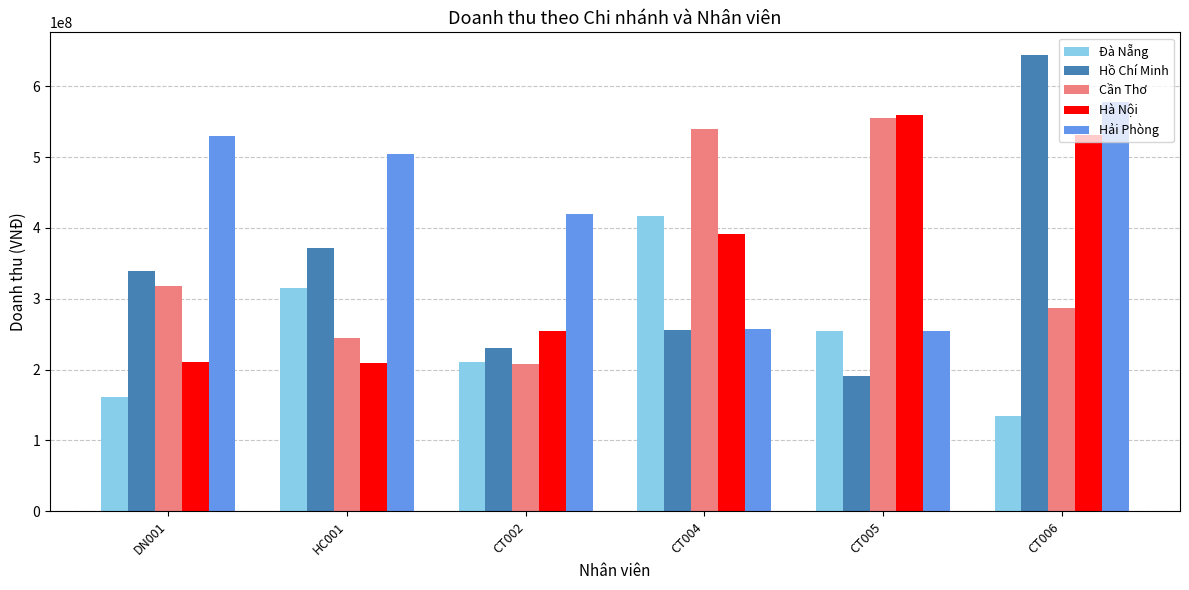

Are the bars horizontal?

No